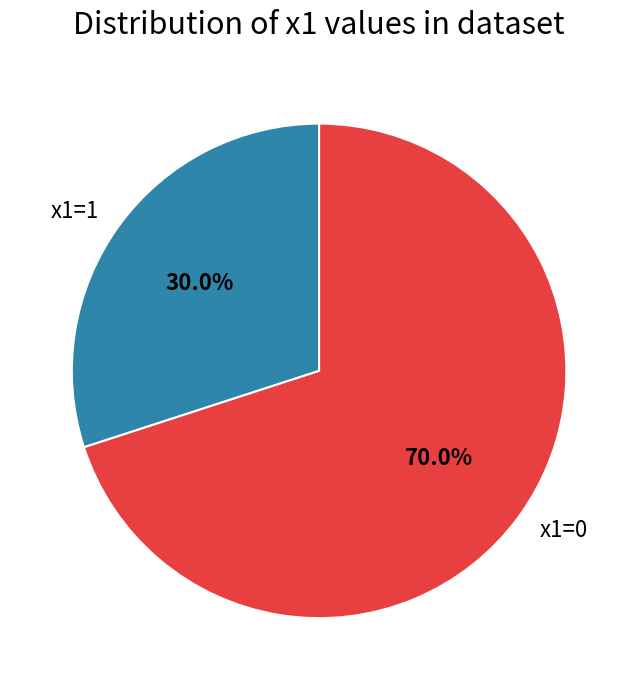

What is the total percentage of x1=0 and x1=1?

100.0%